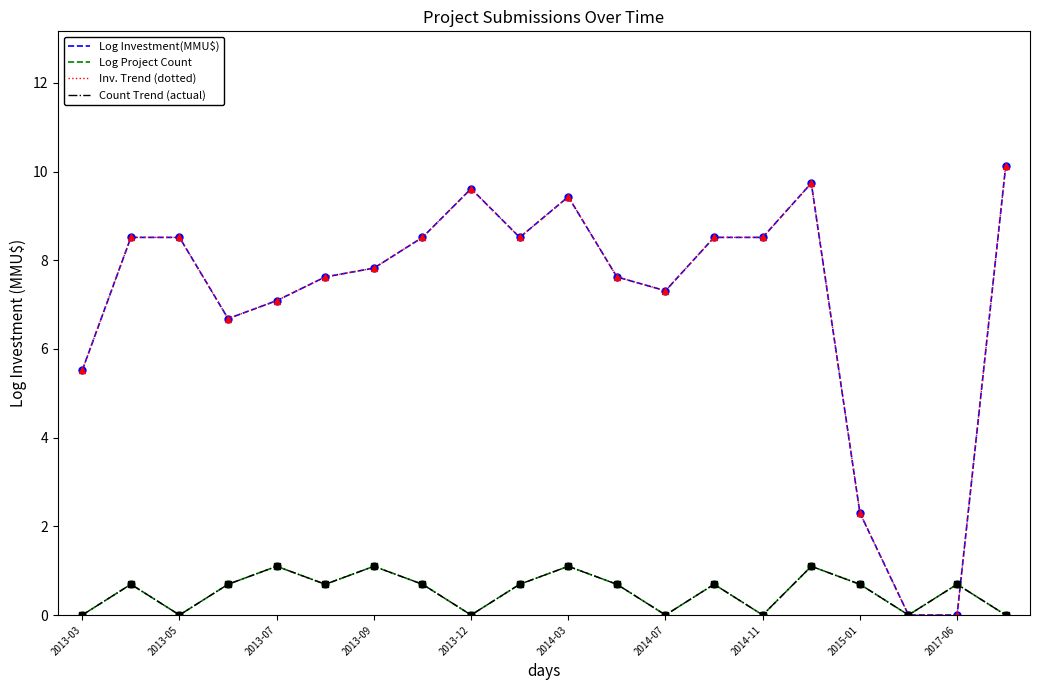

How many interior local valleys does the Count Trend (actual) series have?

6